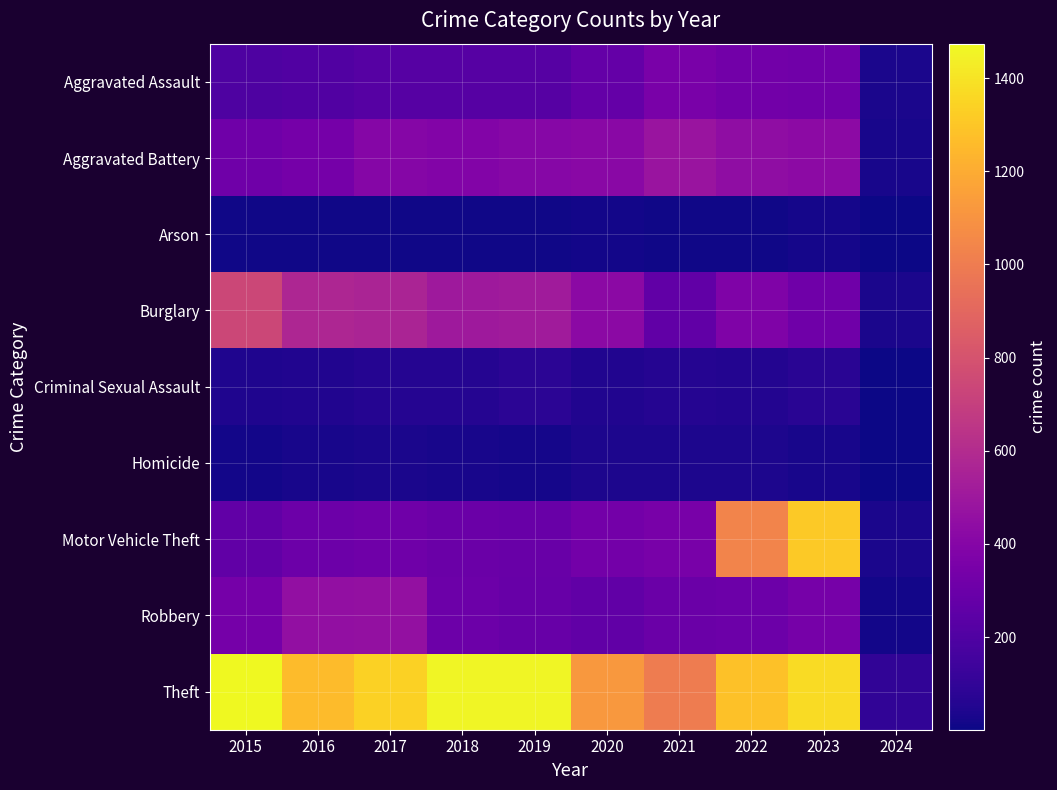

Reading left to right, extract all data points from this chart.

Aggravated Assault: 2015=194	2016=206	2017=225	2018=225	2019=223	2020=273	2021=352	2022=327	2023=318	2024=33
Aggravated Battery: 2015=316	2016=336	2017=400	2018=389	2019=407	2020=416	2021=479	2022=439	2023=432	2024=25
Arson: 2015=9	2016=7	2017=10	2018=7	2019=12	2020=17	2021=12	2022=12	2023=19	2024=3
Burglary: 2015=738	2016=576	2017=562	2018=506	2019=517	2020=425	2021=261	2022=379	2023=317	2024=31
Criminal Sexual Assault: 2015=46	2016=50	2017=62	2018=60	2019=77	2020=48	2021=61	2022=55	2023=73	2024=6
Homicide: 2015=15	2016=26	2017=33	2018=25	2019=22	2020=41	2021=38	2022=36	2023=28	2024=1
Motor Vehicle Theft: 2015=263	2016=304	2017=312	2018=298	2019=290	2020=333	2021=348	2022=1031	2023=1311	2024=33
Robbery: 2015=337	2016=454	2017=460	2018=301	2019=287	2020=263	2021=300	2022=304	2023=341	2024=16
Theft: 2015=1474	2016=1259	2017=1339	2018=1461	2019=1459	2020=1120	2021=998	2022=1279	2023=1373	2024=98